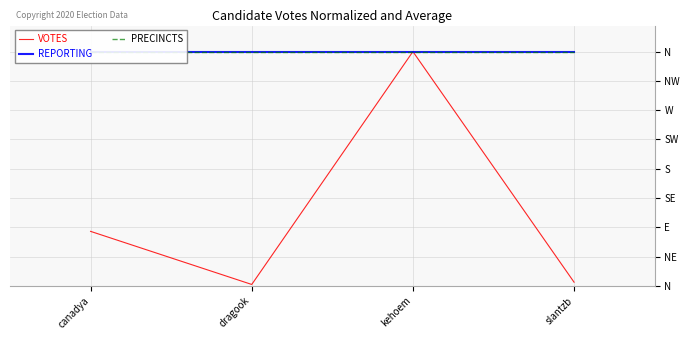

What is the difference between the VOTES values at canadya and slantzb?

78.1